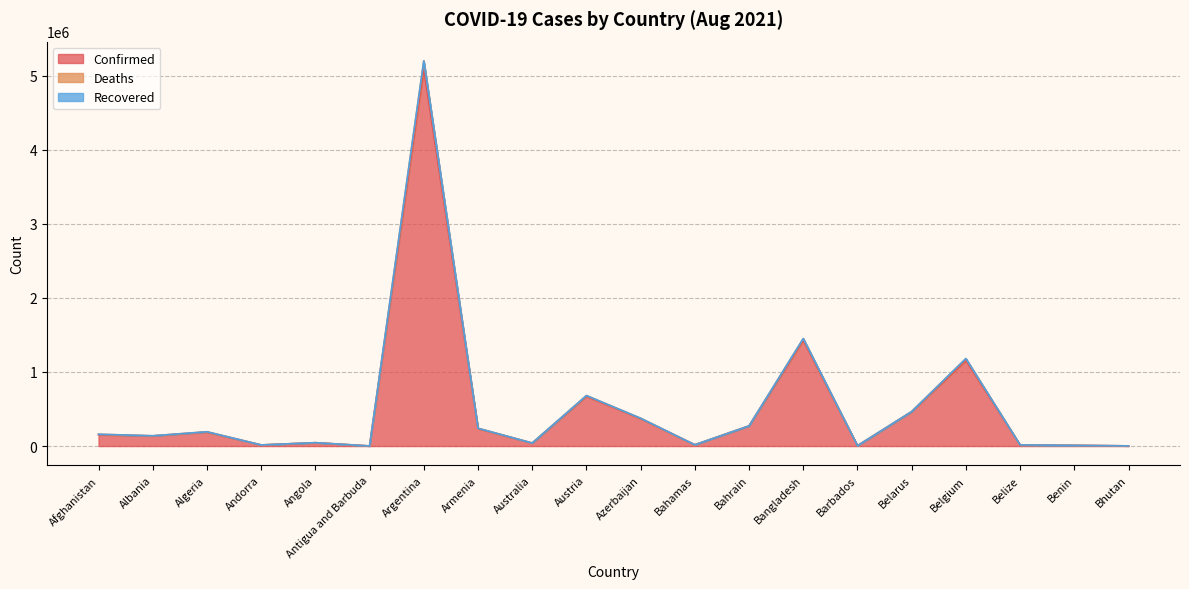

At which category is the sum across all series the highest?

Argentina